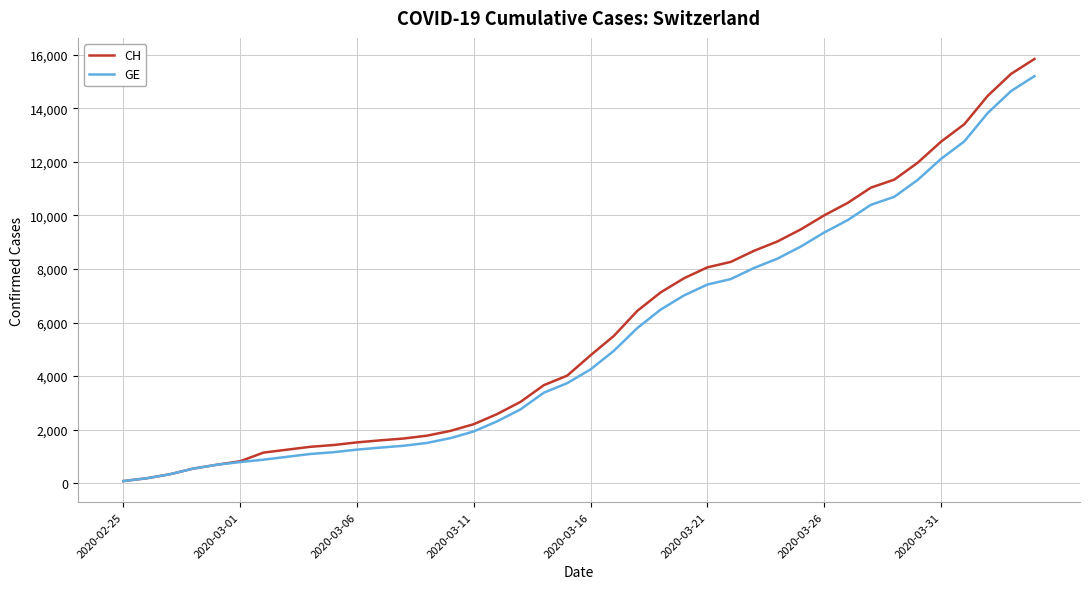

How many lines are shown in the chart?

2